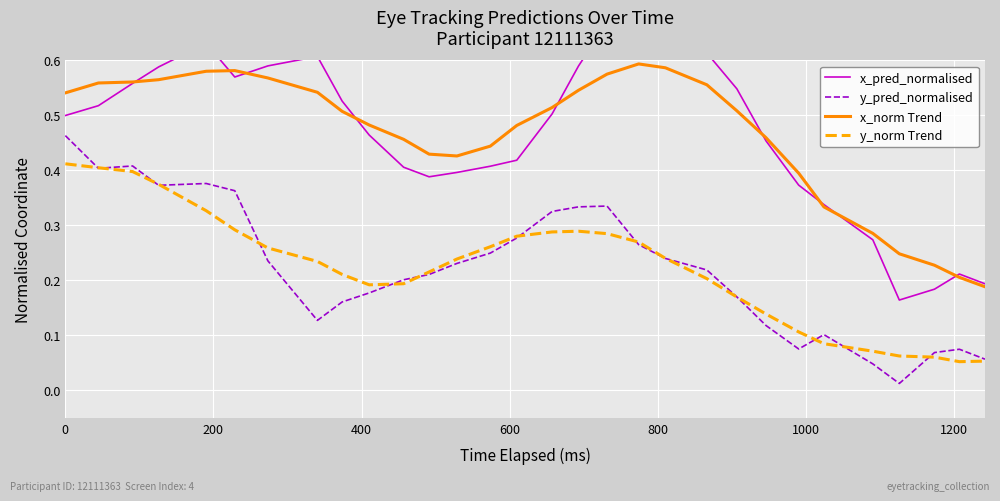

How many lines are shown in the chart?

4